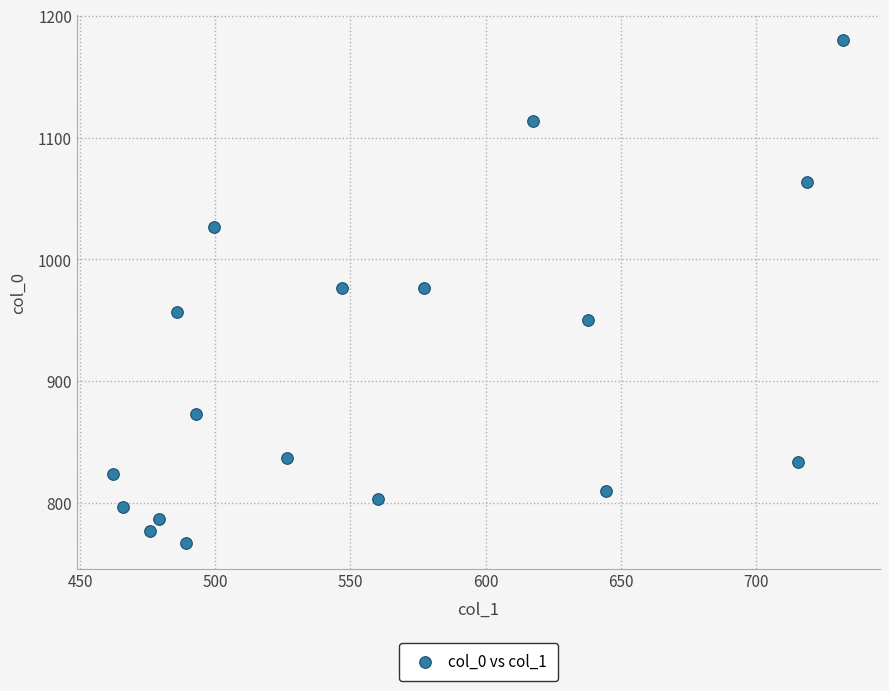

What is the range of Y values (max minus min)?

413.3